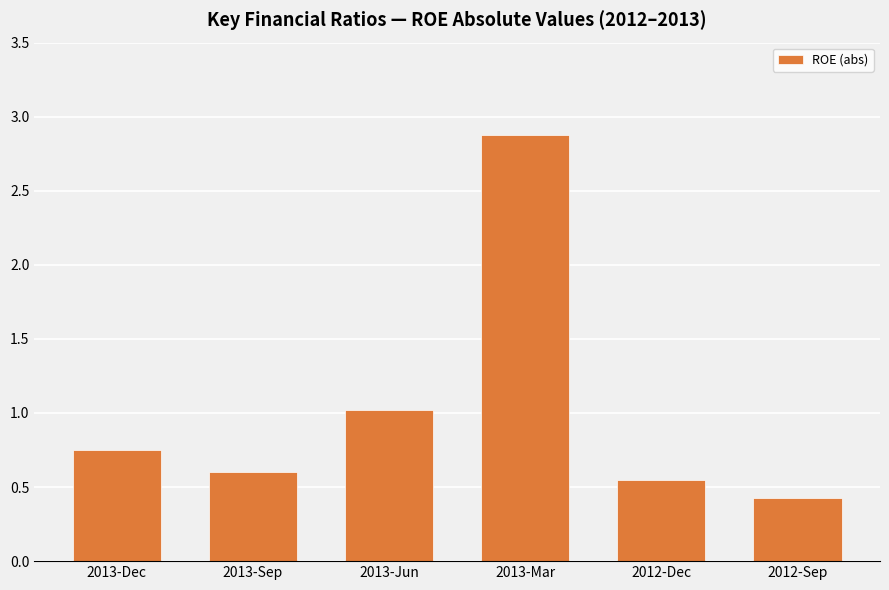

Rank the categories by value from lowest to highest.

2012-Sep, 2012-Dec, 2013-Sep, 2013-Dec, 2013-Jun, 2013-Mar